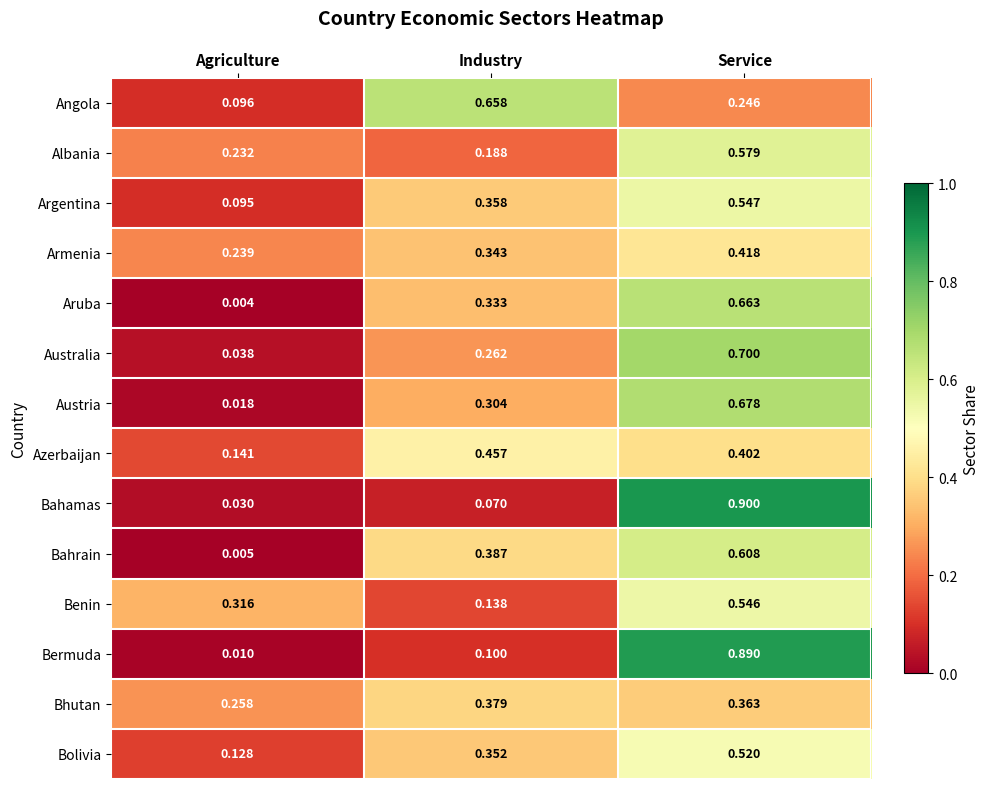

At which category is the sum across all series the highest?

Service